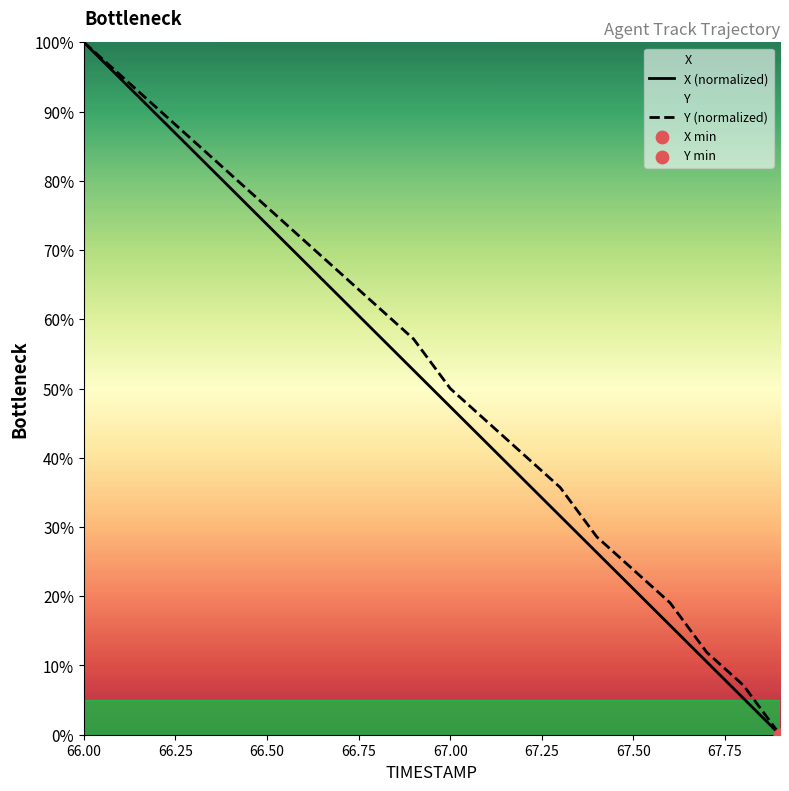

At how many categories does at least one series exceed 10?

18